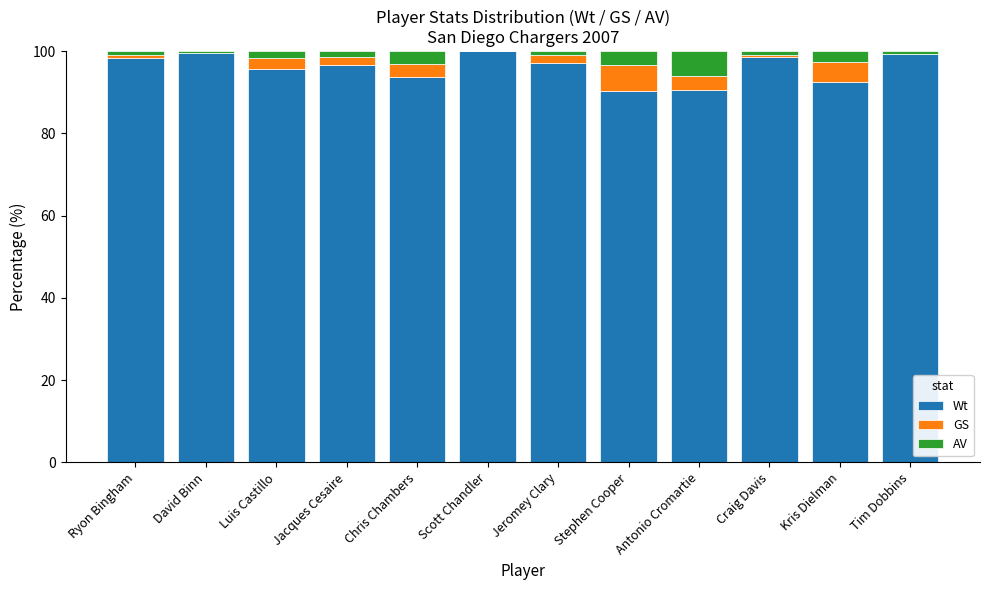

What is the total value across all series at Scott Chandler?

100.0